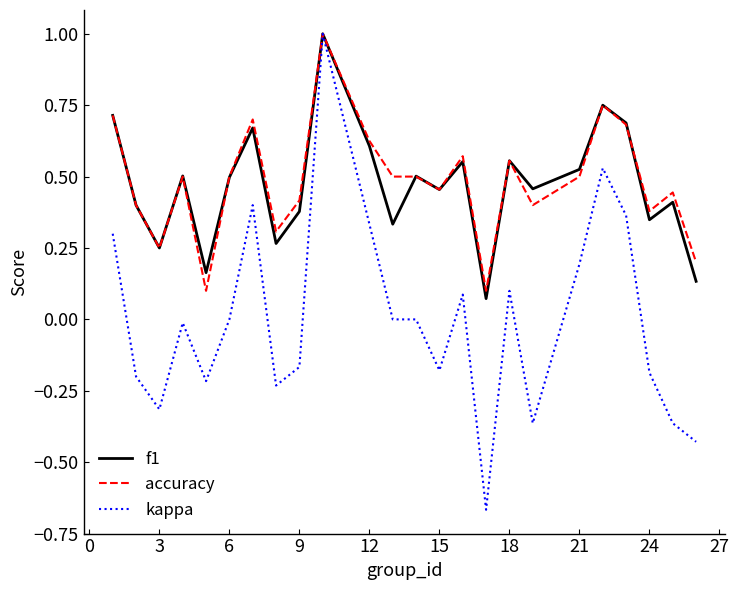

What is the highest value of the f1 series?

1.0